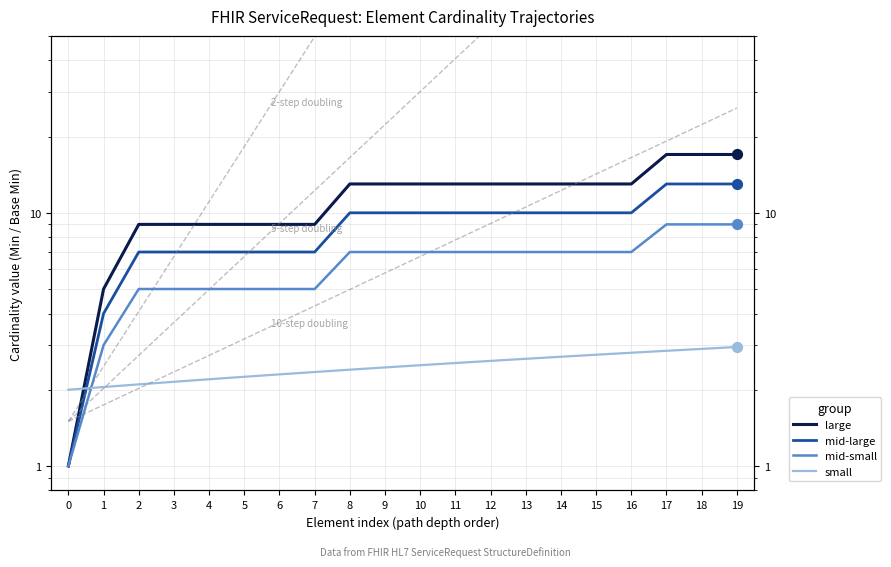

At which category is the sum across all series the highest?

19